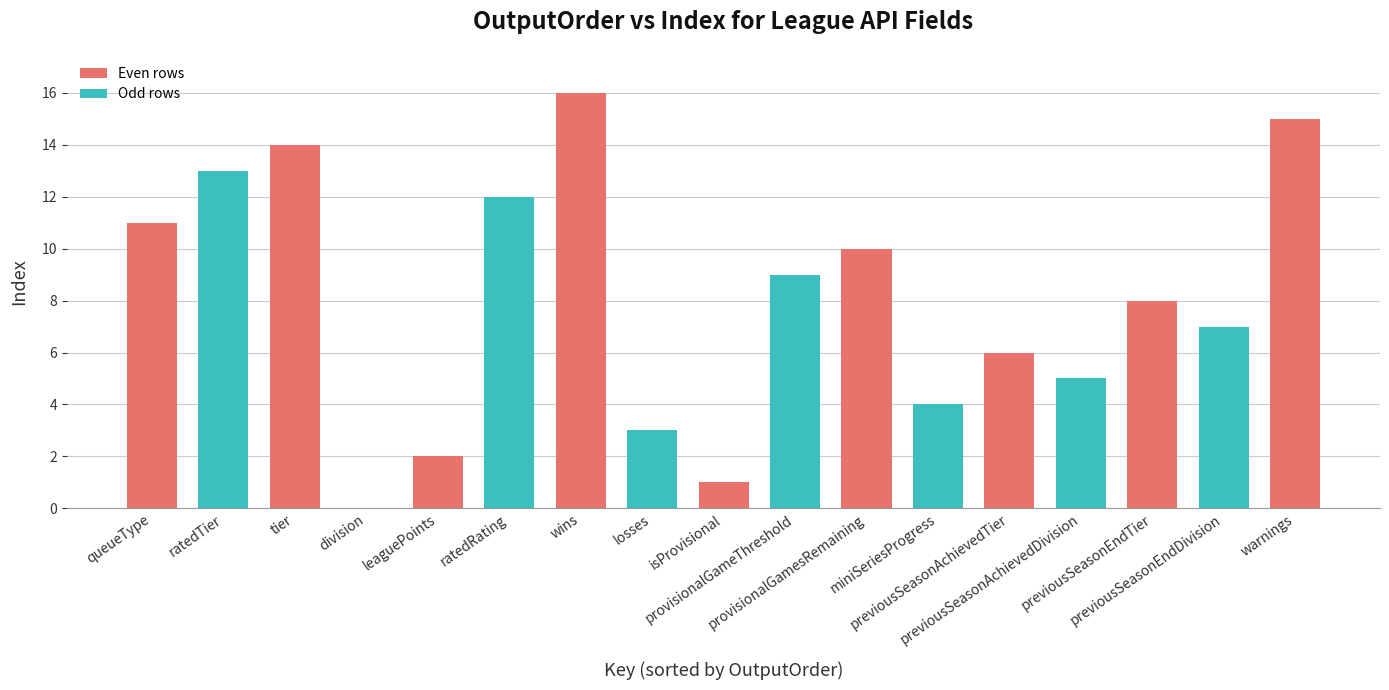

What is the sum of all values?

136